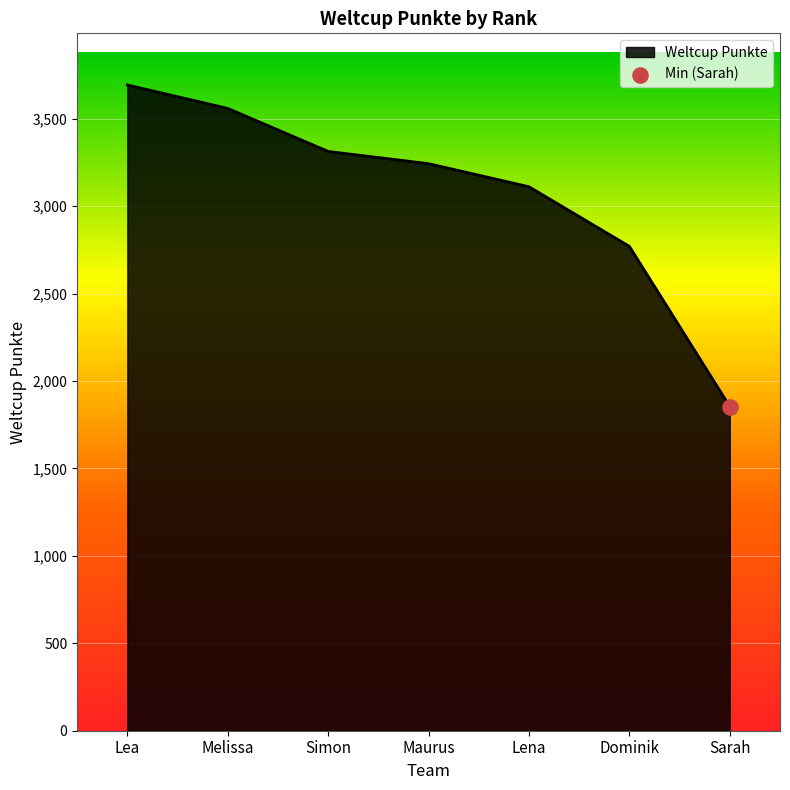

Which has a higher value, Lea or Maurus?

Lea